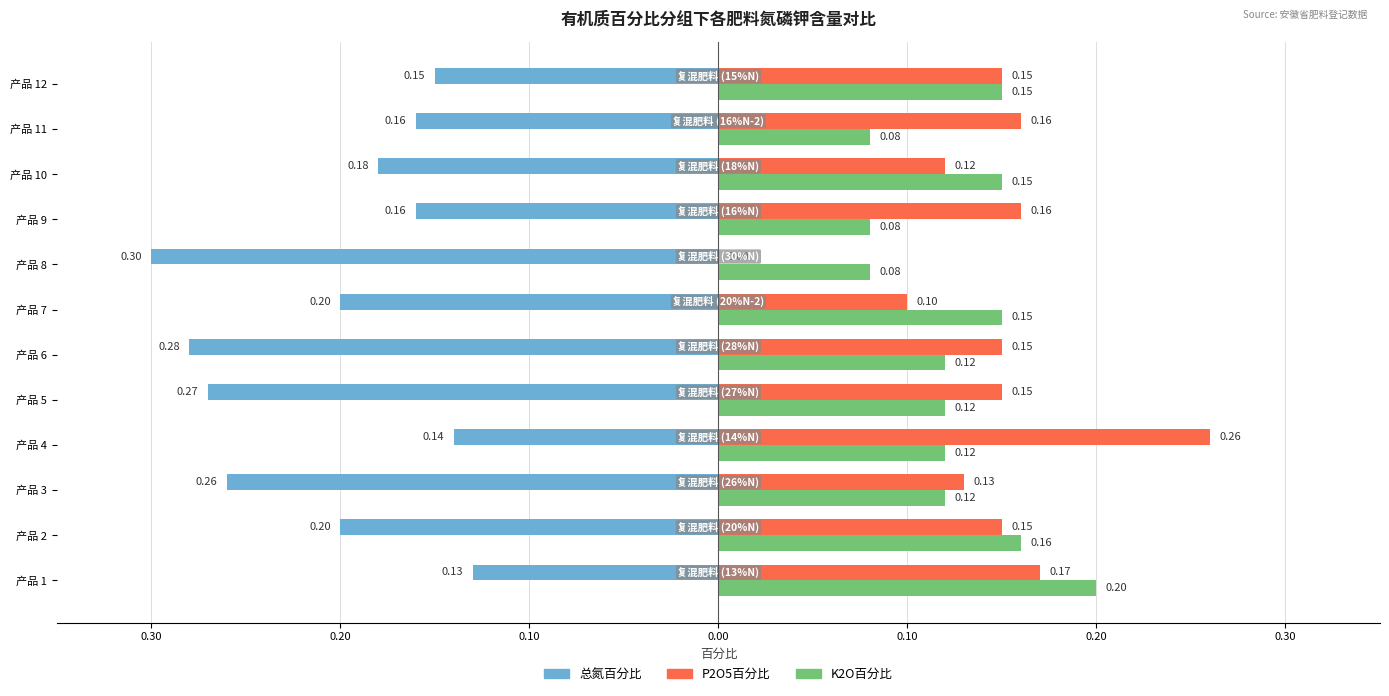

What are all the series names shown in the legend?

总氮百分比, P2O5百分比, K2O百分比